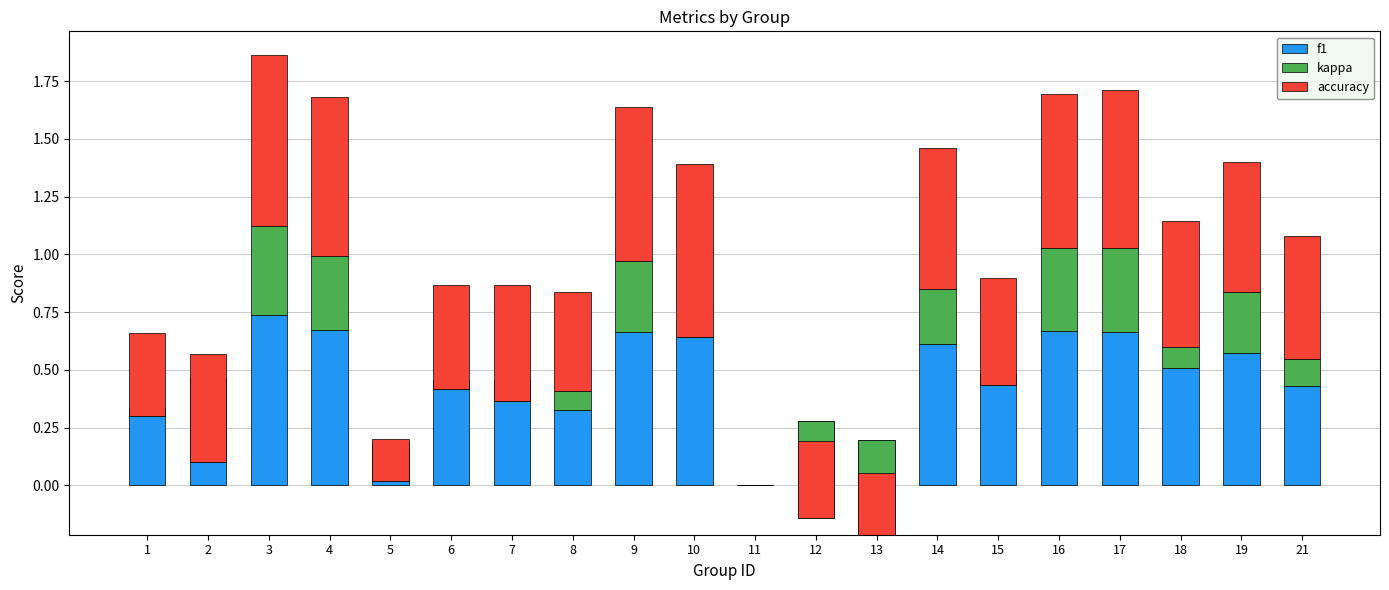

Between 3 and 18, which series saw the biggest shift?

kappa